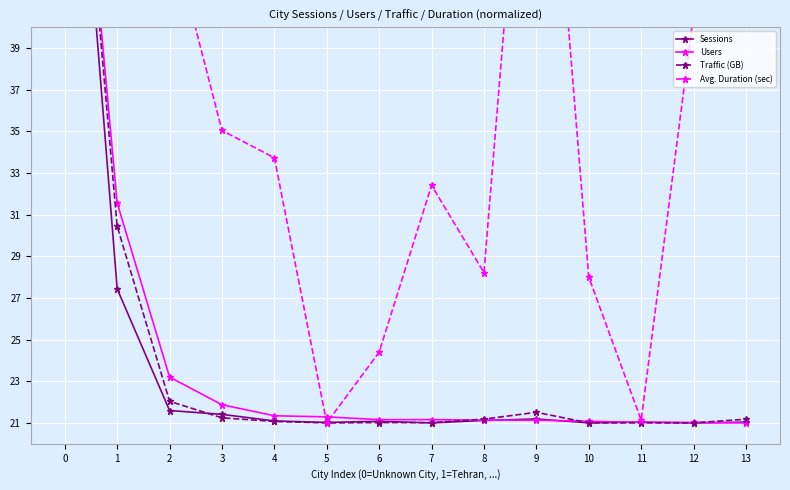

Between which two adjacent categories do Sessions and Traffic (GB) first intersect?

2 and 3